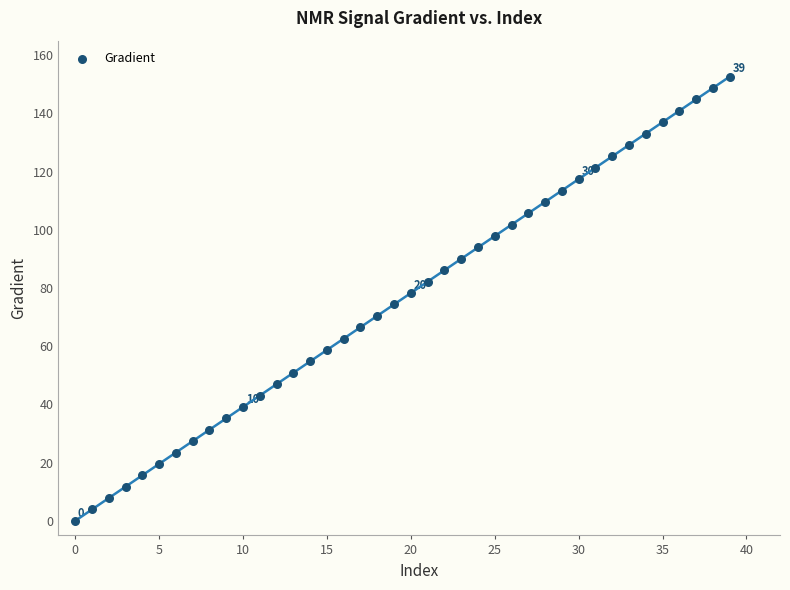

What is the range of Y values (max minus min)?

152.6